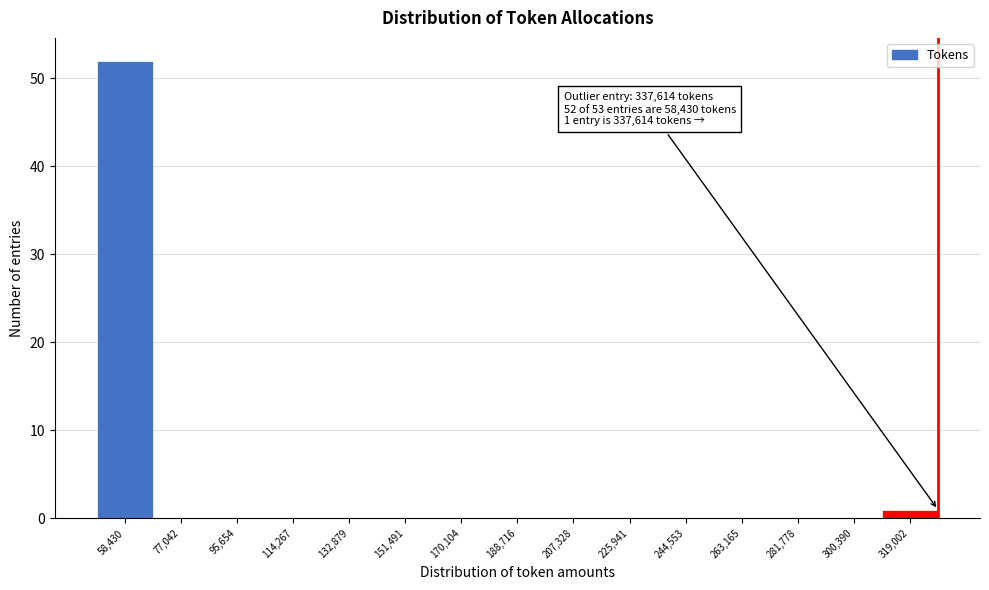

Reading left to right, transcribe all the data shown in this chart.

58,430=52	77,042=0	95,654=0	114,267=0	132,879=0	151,491=0	170,104=0	188,716=0	207,328=0	225,941=0	244,553=0	263,165=0	281,778=0	300,390=0	319,002=1